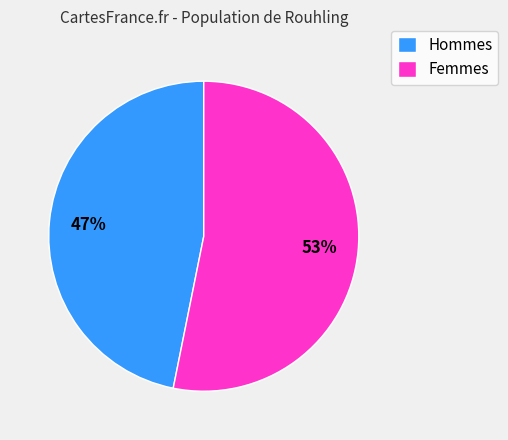

To the nearest percent, what is the difference between the Hommes and Femmes slice percentages?

6%